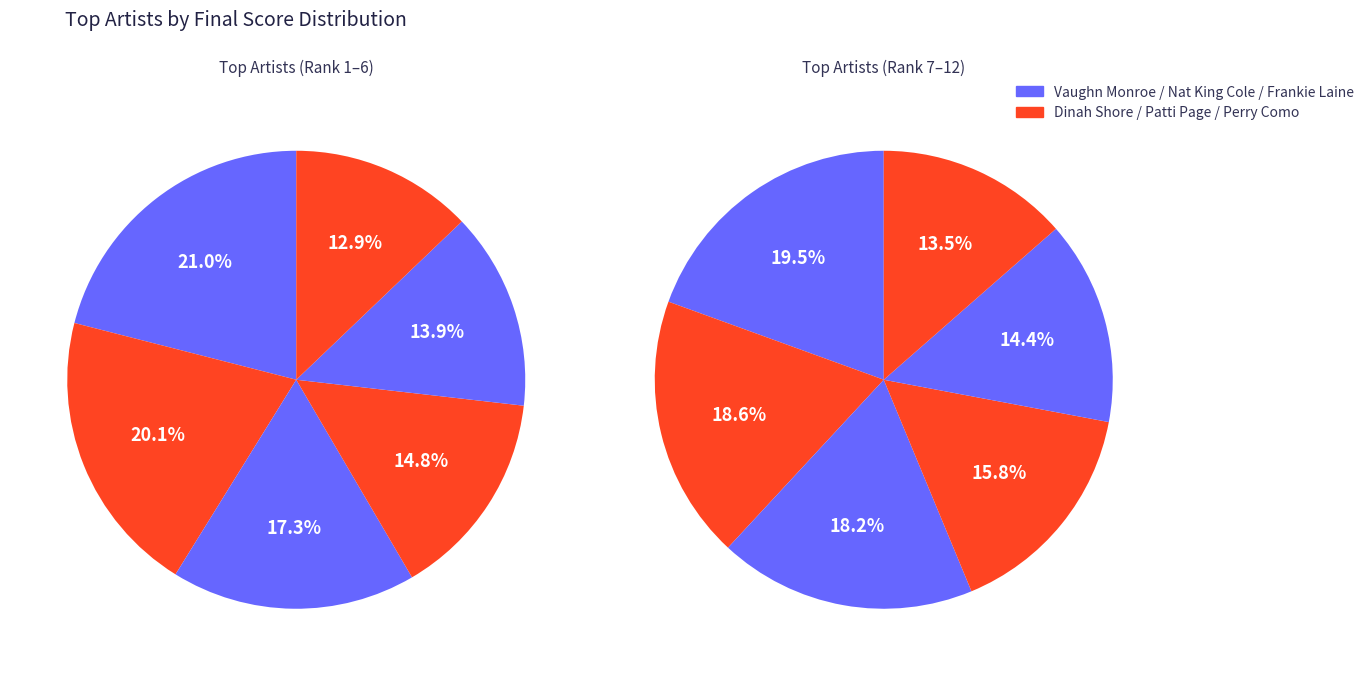

Is there any slice that represents more than half of the pie?

No